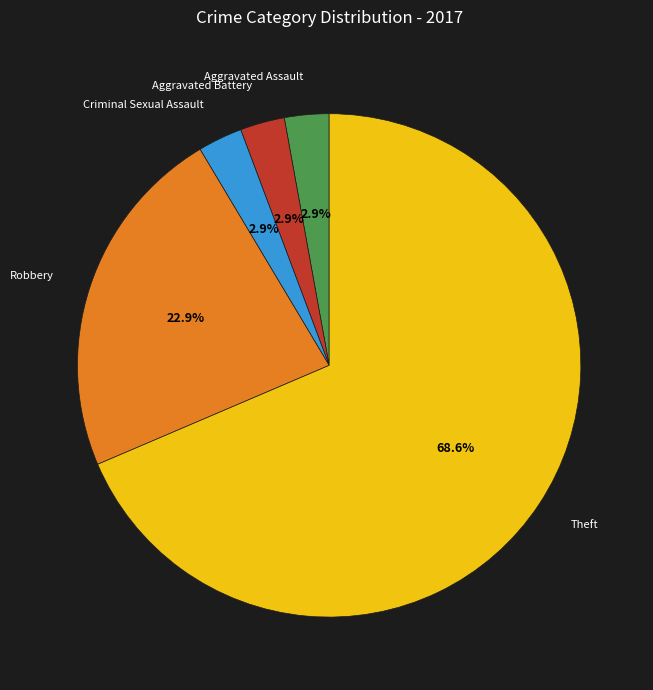

How many segments does this pie chart have?

5